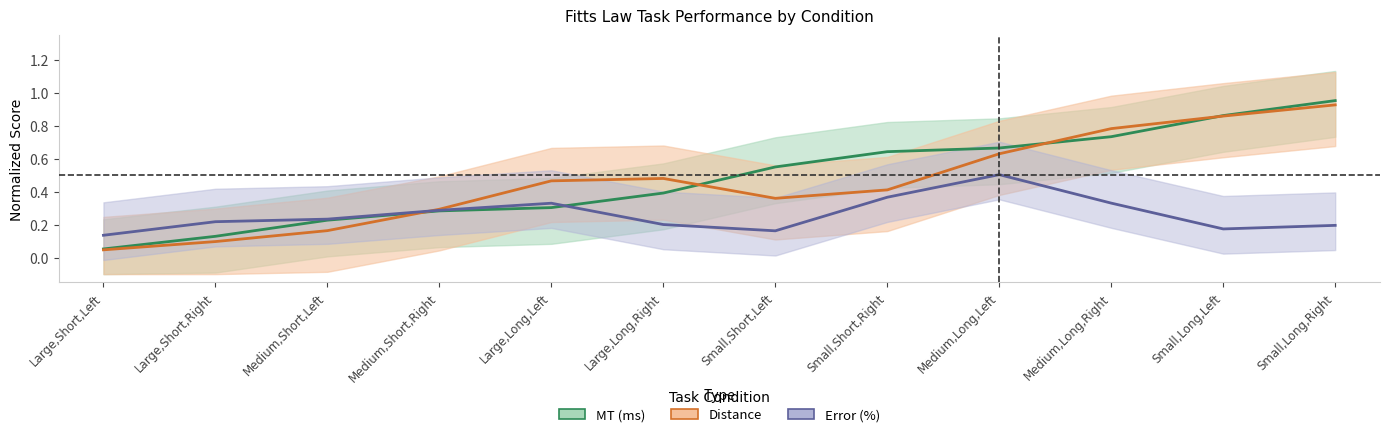

What is the approximate value of Distance at Medium,Long,Right?

0.8